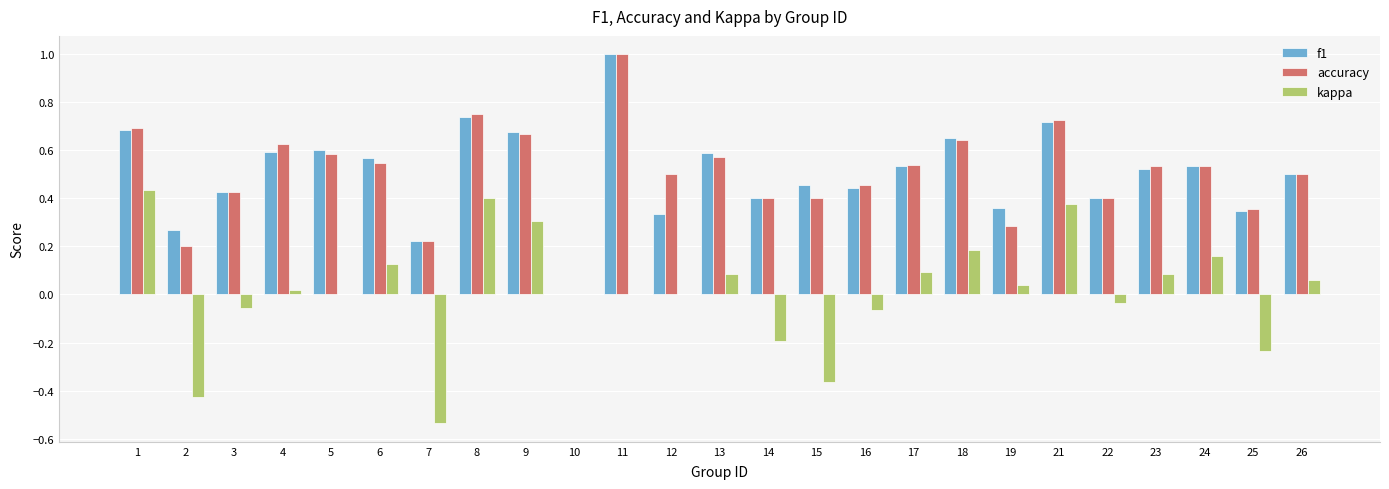

What is the sum of all accuracy values?

12.6